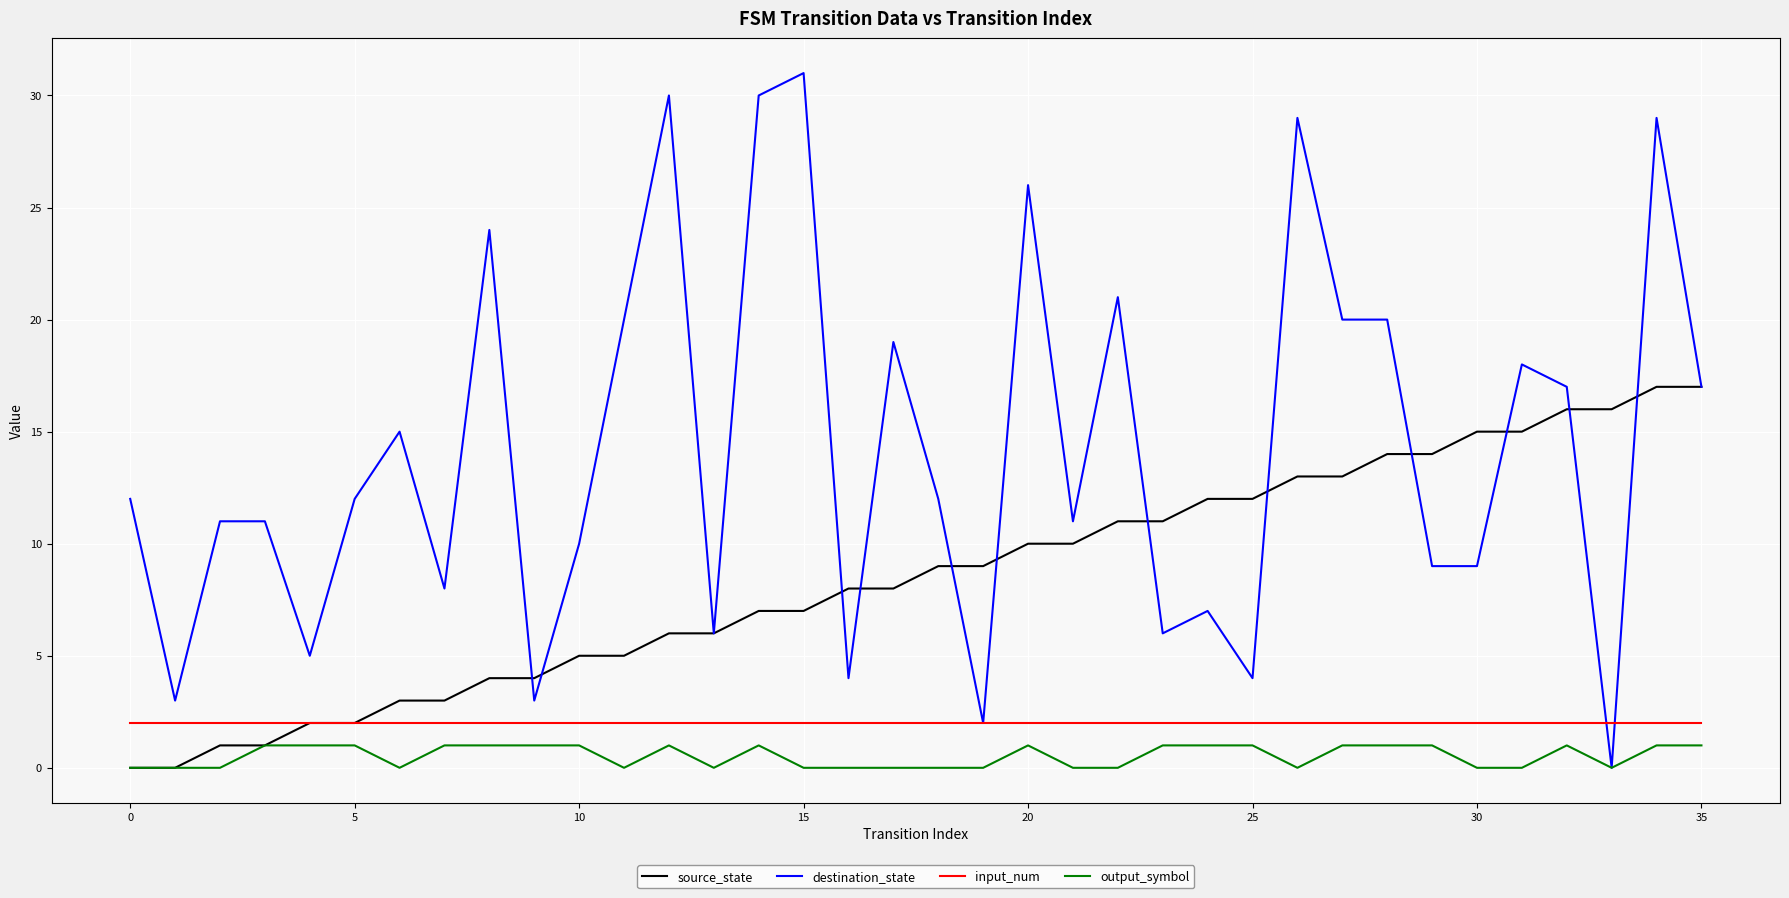

Which series has the largest total across all categories?

destination_state